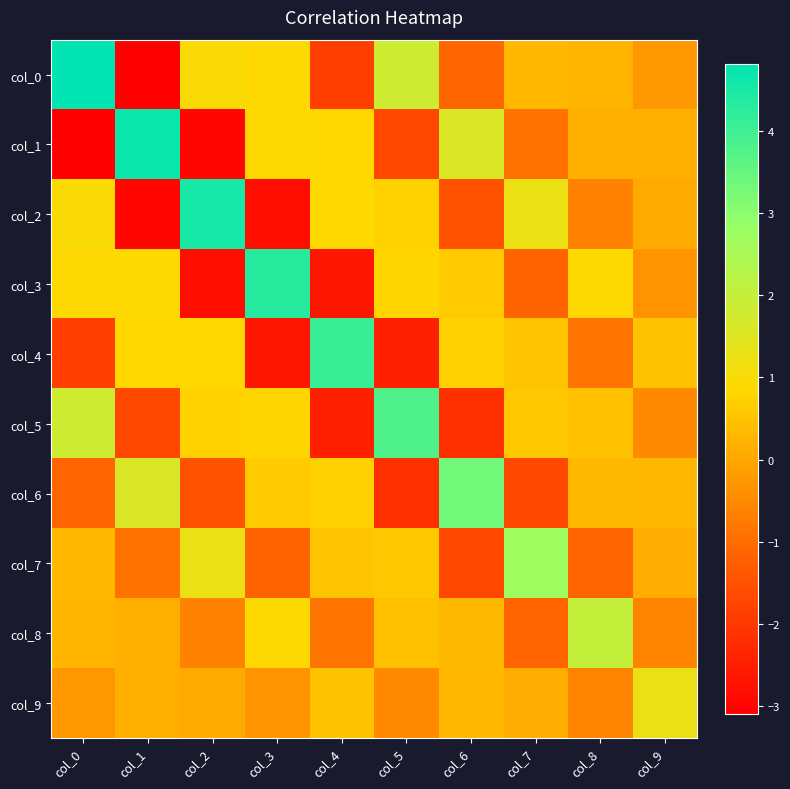

Between col_1 and col_5, which series saw the biggest shift?

col_1